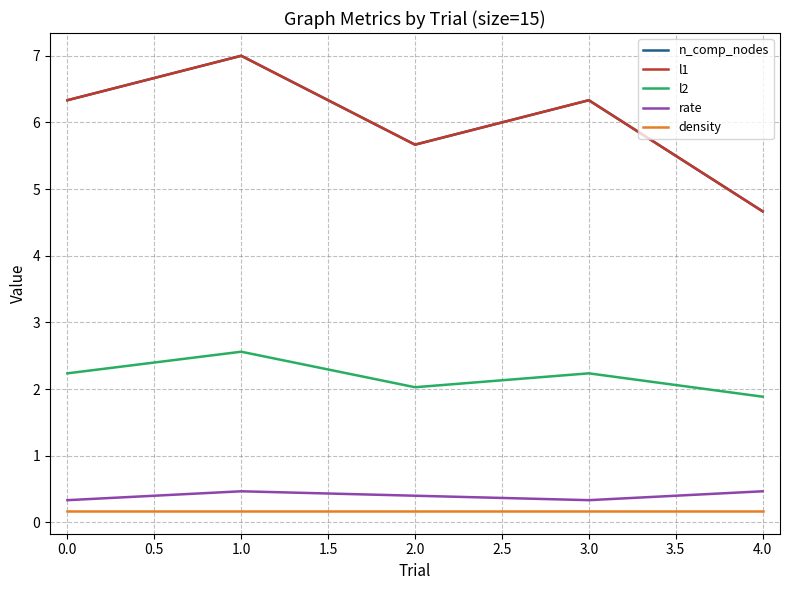

Is this an area chart (filled region under the line)?

No